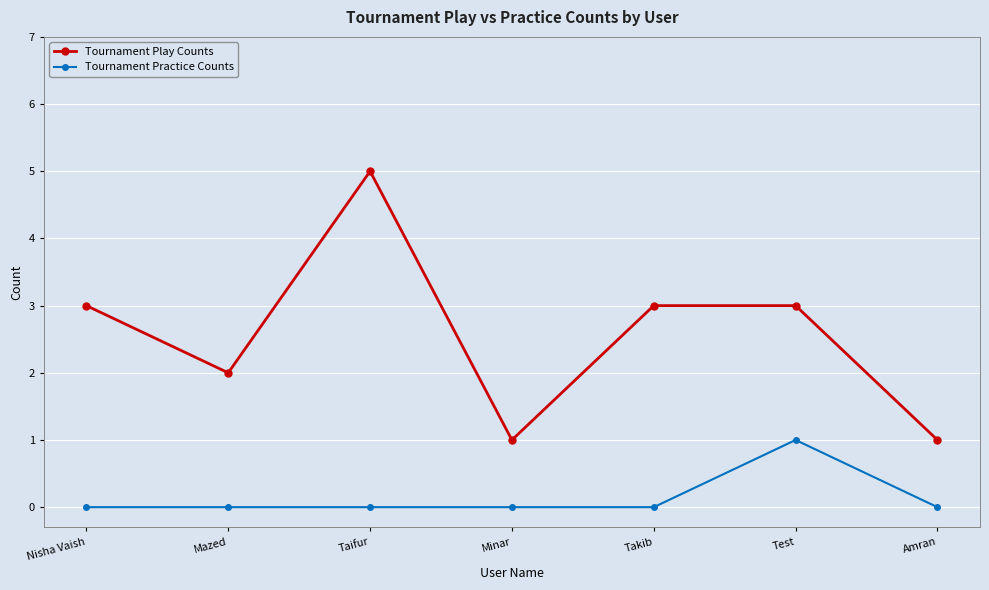

Which series has the largest total across all categories?

Tournament Play Counts